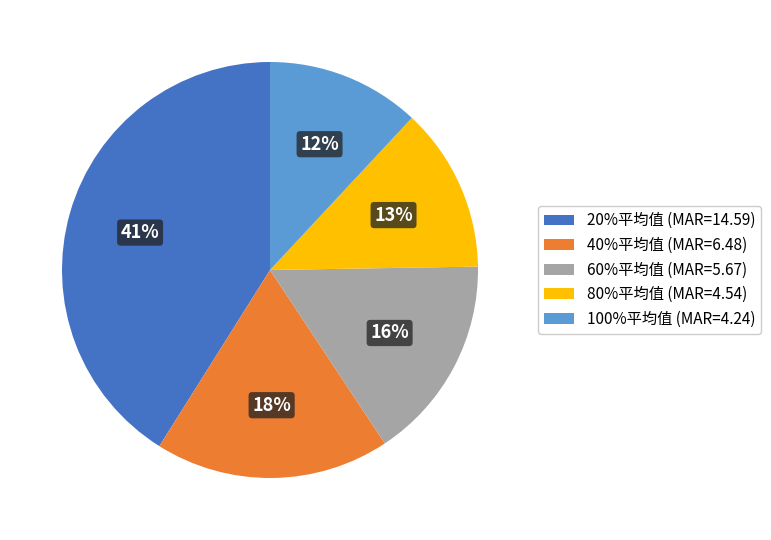

Between 40%平均值 and 80%平均值, which is larger?

40%平均值